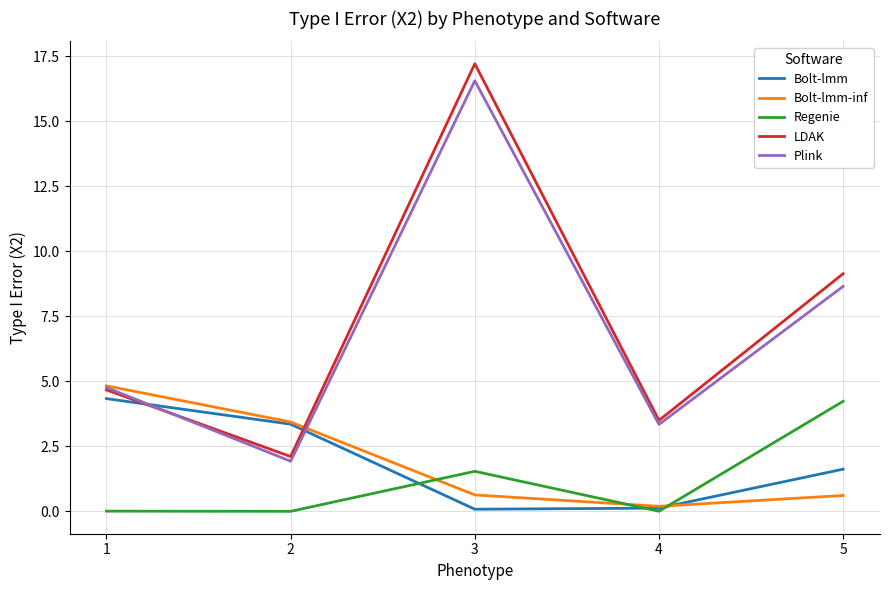

Which series has the widest spread of values?

LDAK